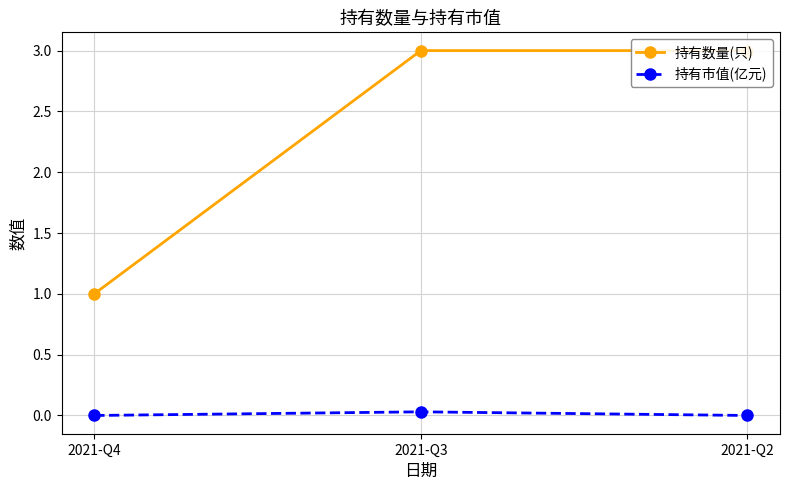

What is the difference between the maximum and minimum values in the 持有数量(只) series?

2.0